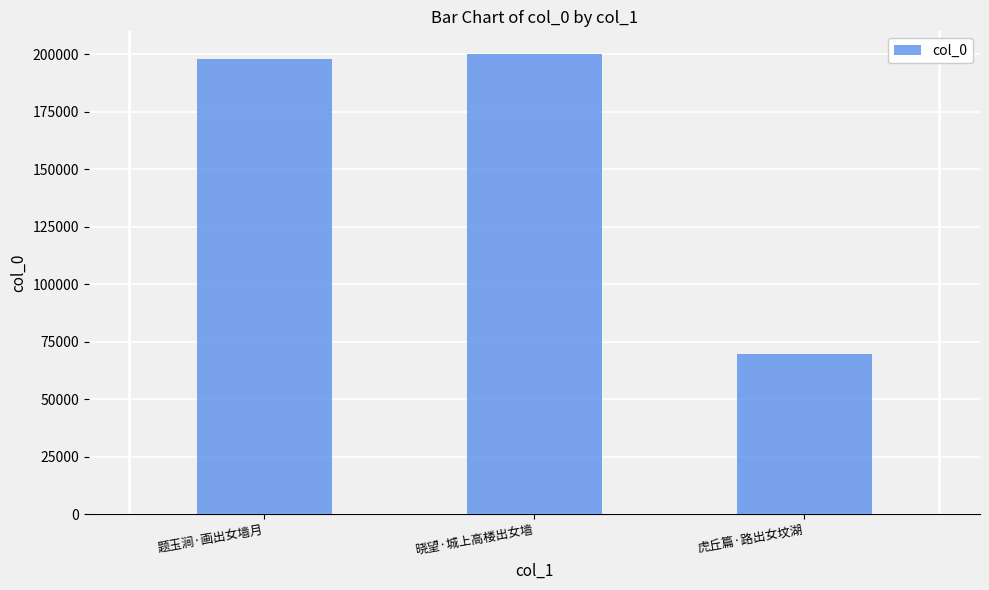

How many values are below 197659?

1